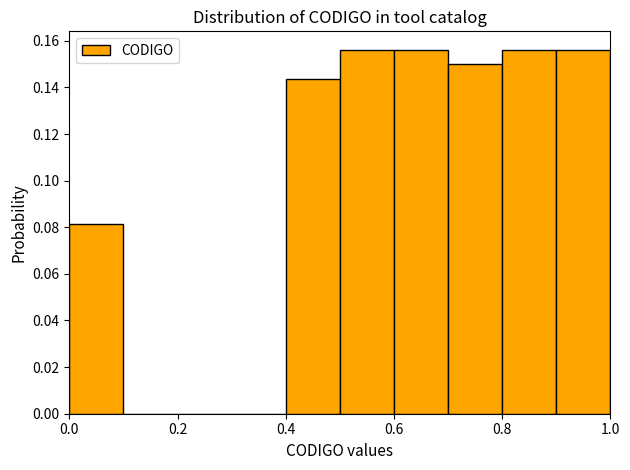

How tall is the bar that spans 0.0 to 0.1 on the x-axis? The values are not printed on the chart, so give them approximately, as read against the axis.

0.082